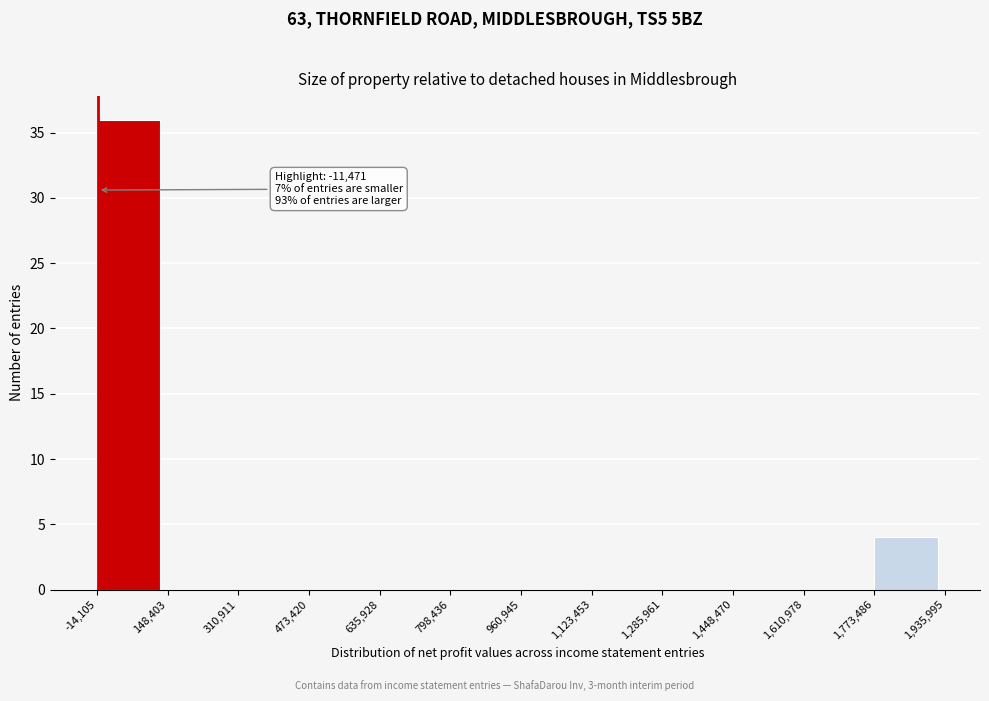

Over which range of the x-axis is the bar tallest?

-14,105 to 148,403